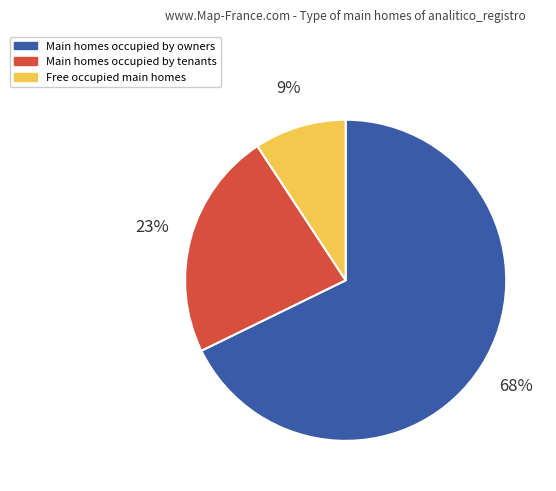

Which category has the biggest portion of the pie?

Main homes occupied by owners